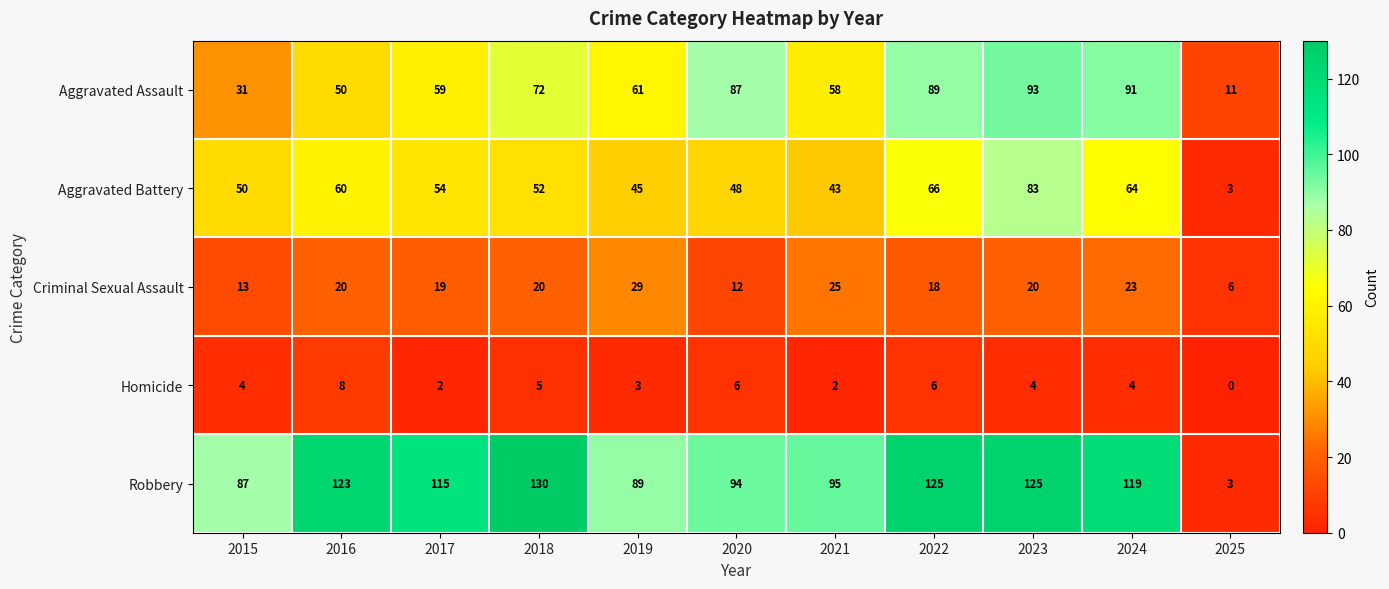

What is the spread (max minus min) of values at 2023?

121